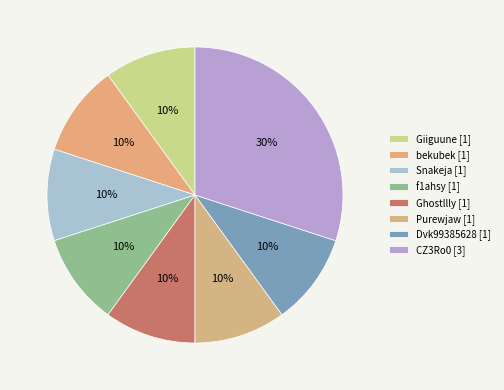

Combined, do Giiguune and Snakeja account for over 50%?

No